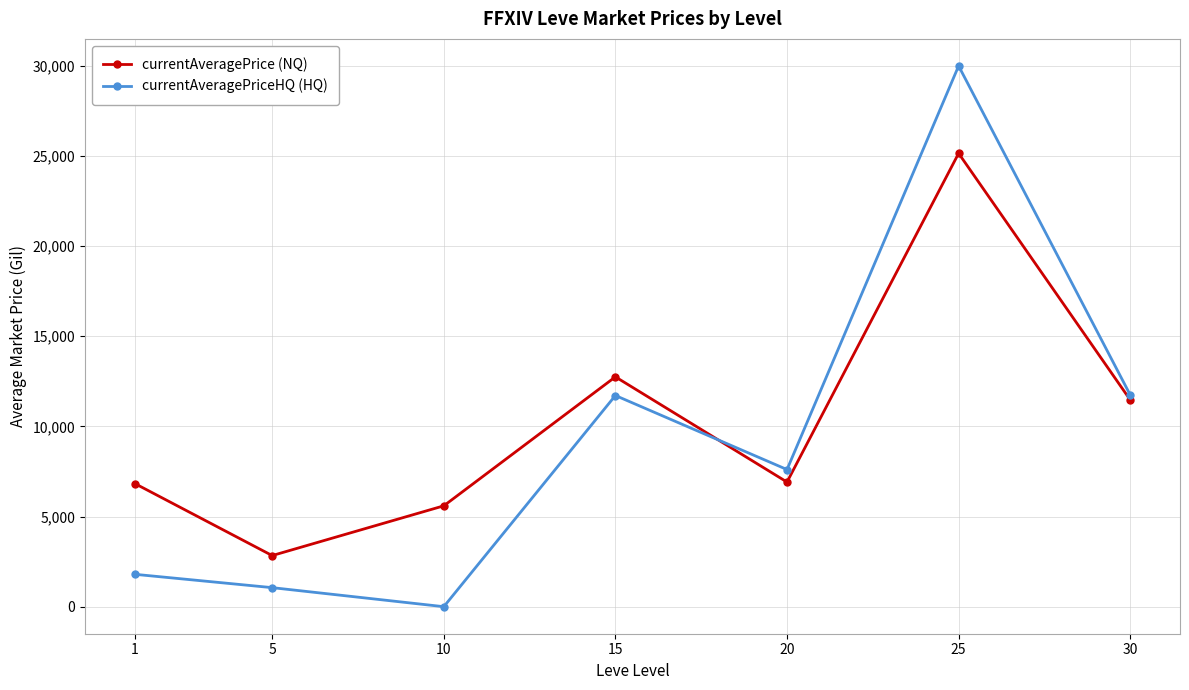

At which category is the sum across all series the highest?

25